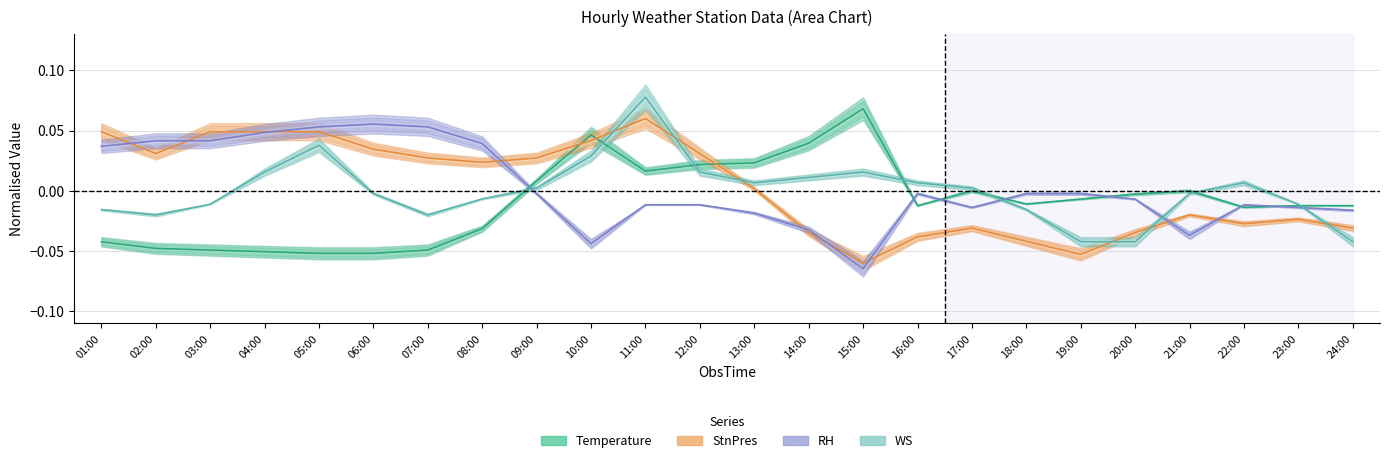

Count the number of data series in this chart.

4